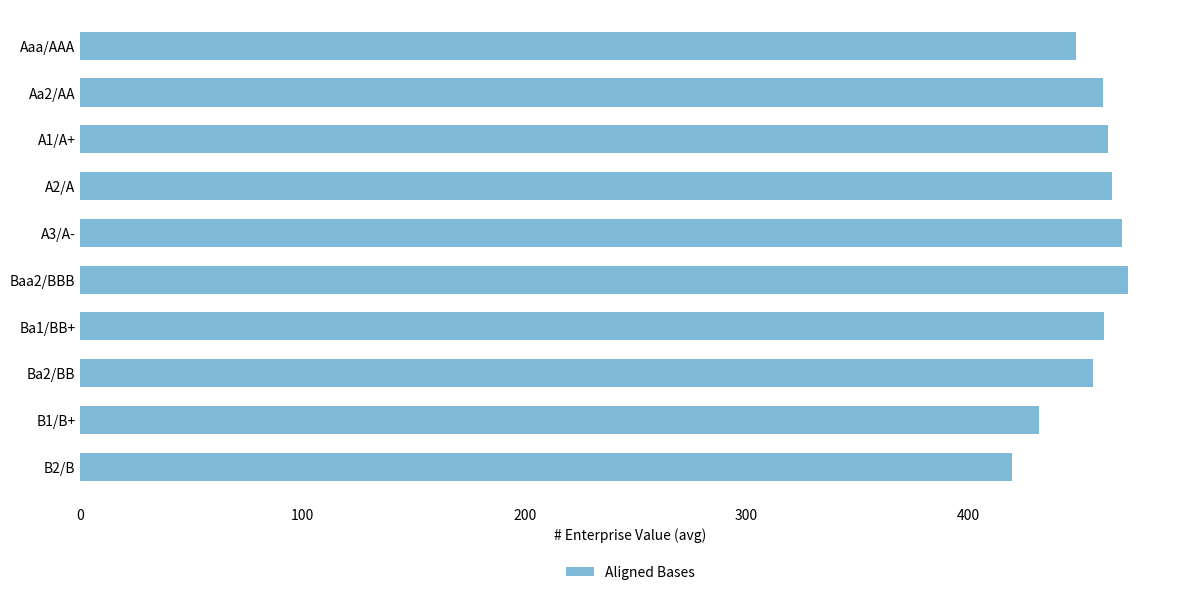

Is it true that the value at B1/B+ is 431.8?

True